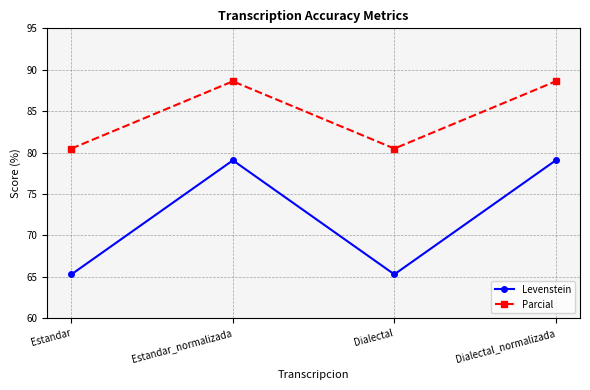

Reading left to right, transcribe all the data shown in this chart.

Levenstein: 65.3	79.1	65.3	79.1
Parcial: 80.5	88.6	80.5	88.6